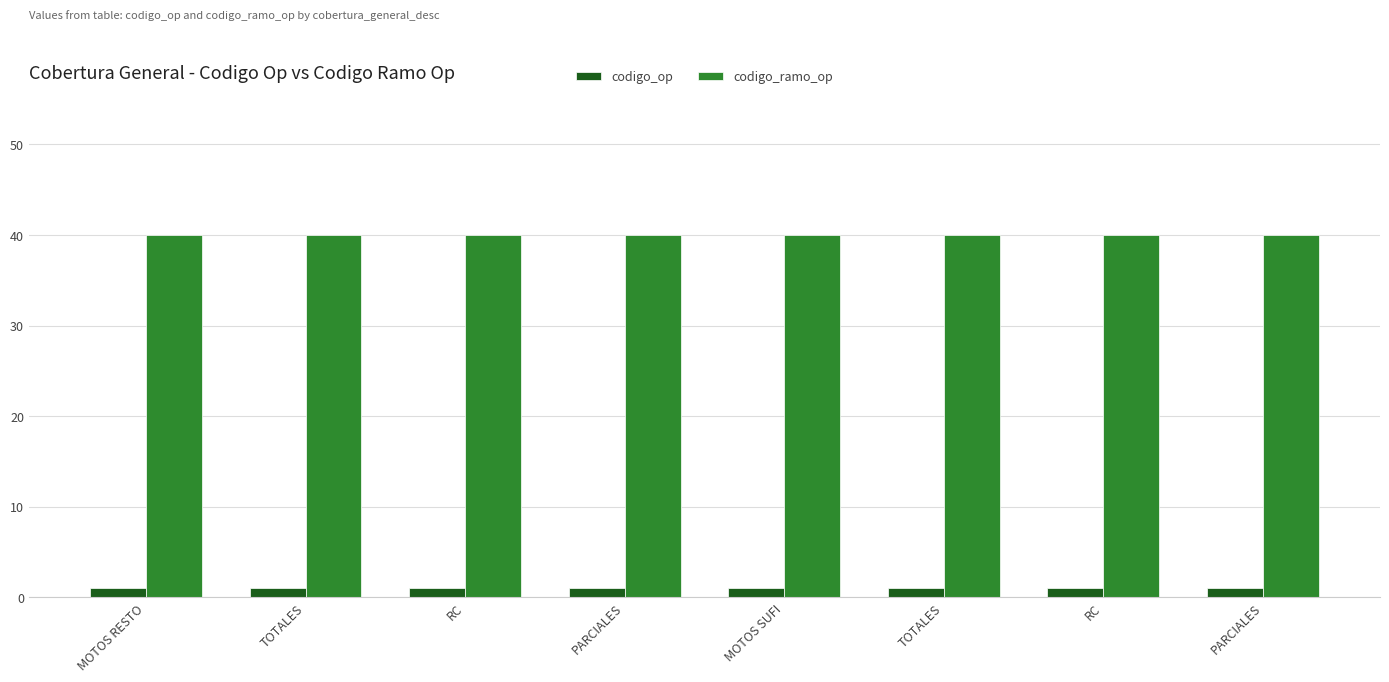

What are all the series names shown in the legend?

codigo_op, codigo_ramo_op